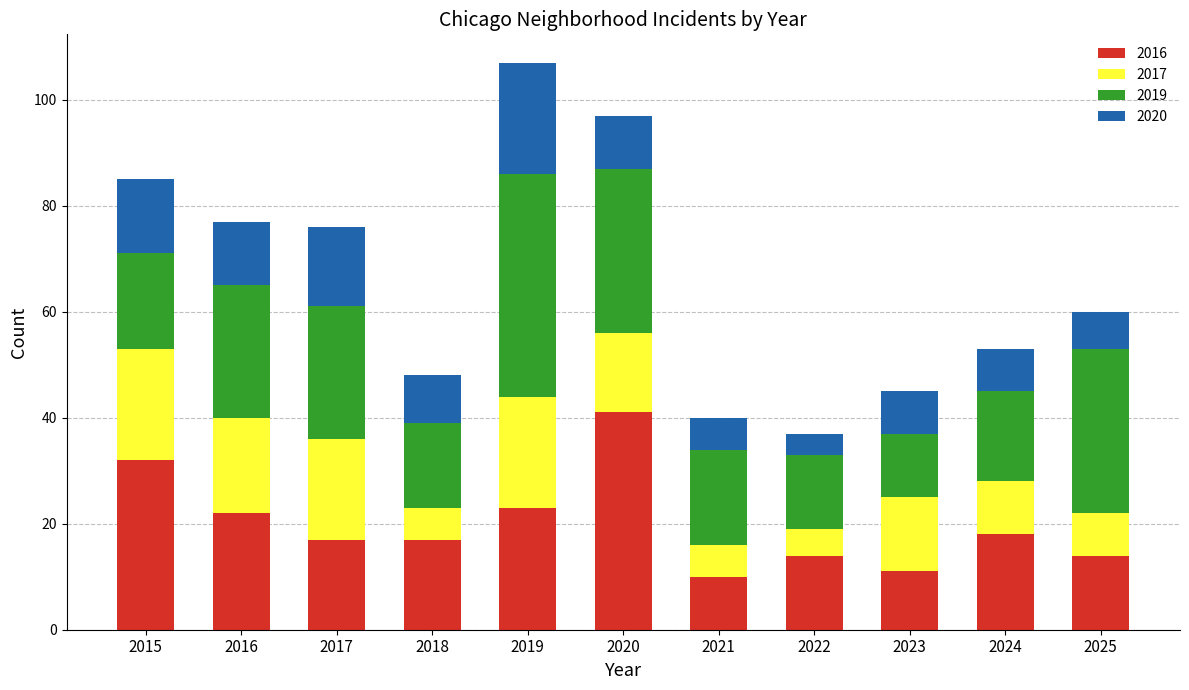

What is the maximum value for 2016?

41